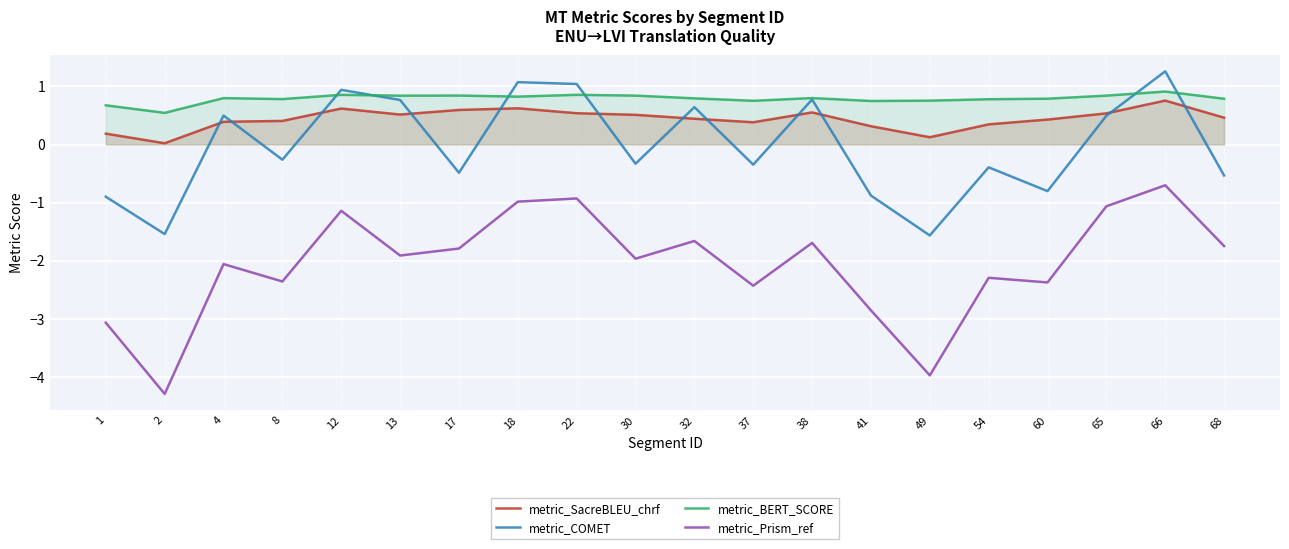

Where is the first local maximum for metric_SacreBLEU_chrf?

12